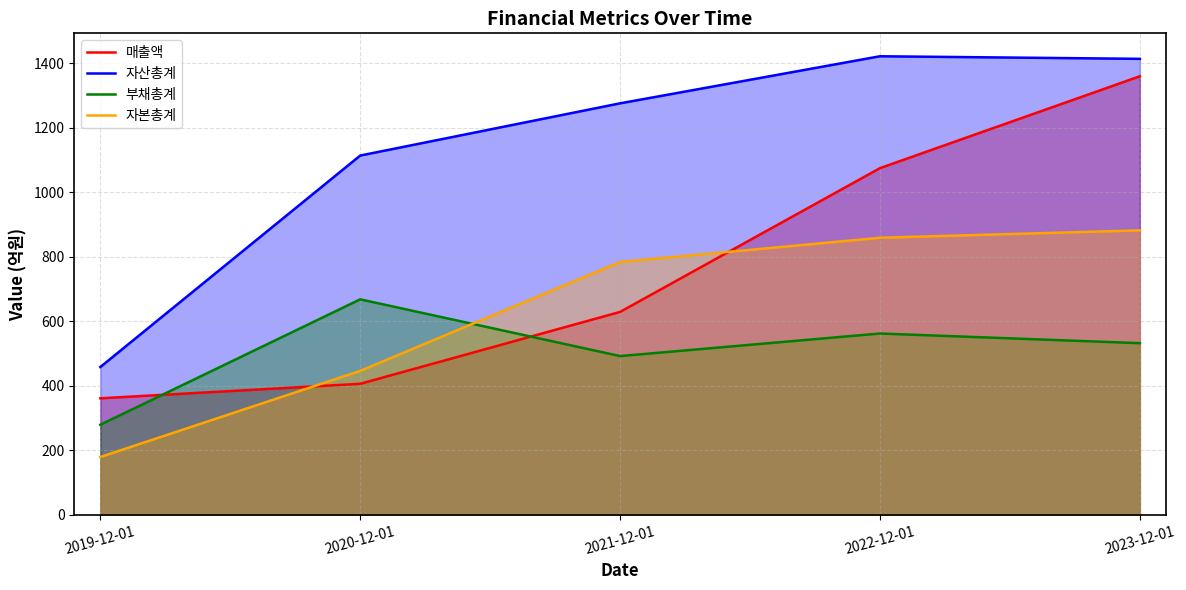

What is the label of the 5th point from the right?

2019-12-01